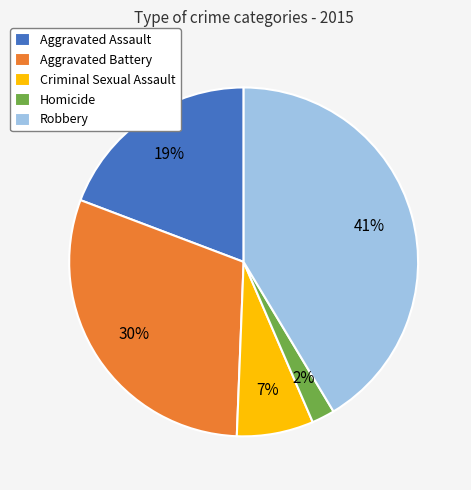

What is the ratio of the value at Aggravated Assault to the value at Criminal Sexual Assault?

2.7